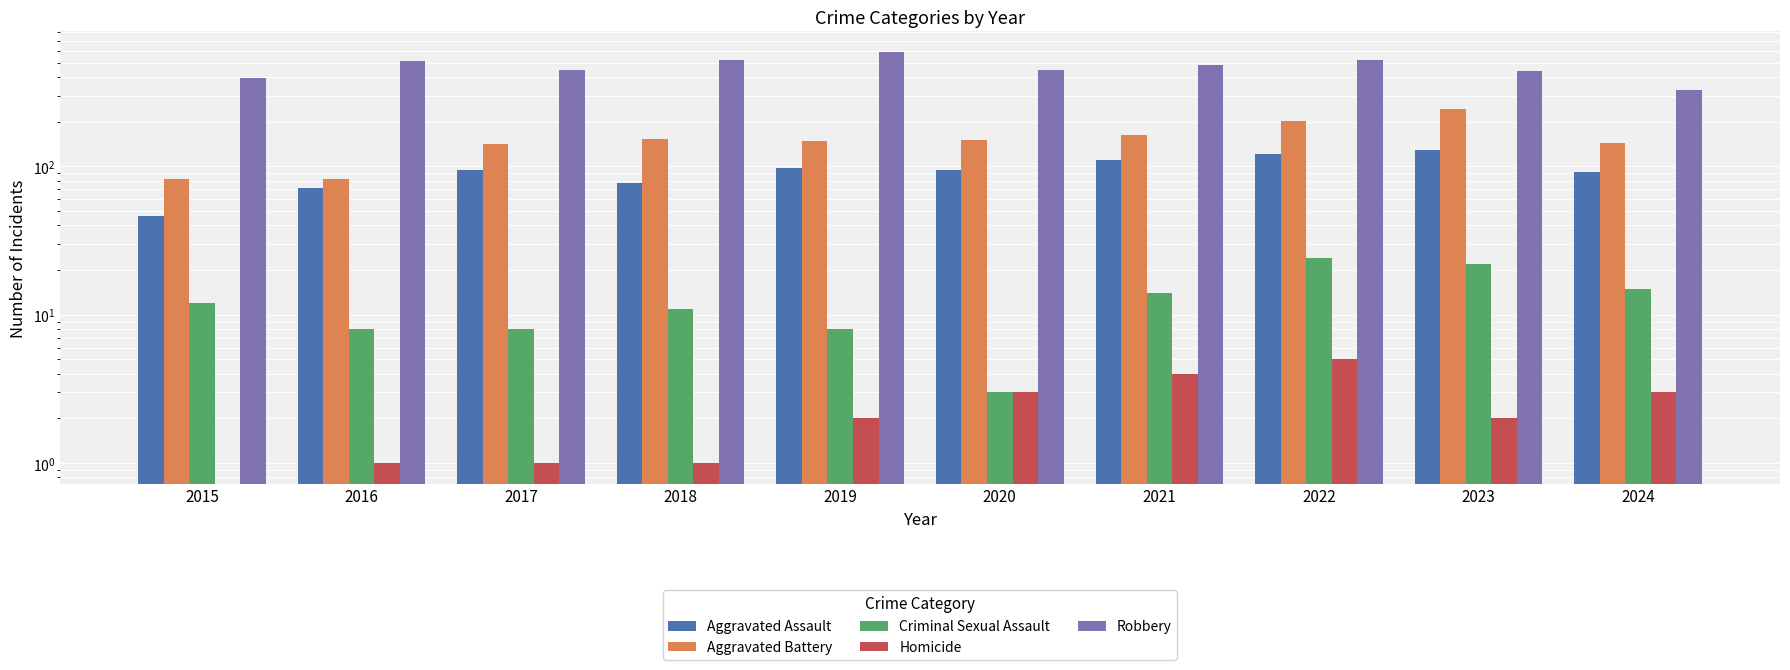

Read the Aggravated Battery value at 2015.

82